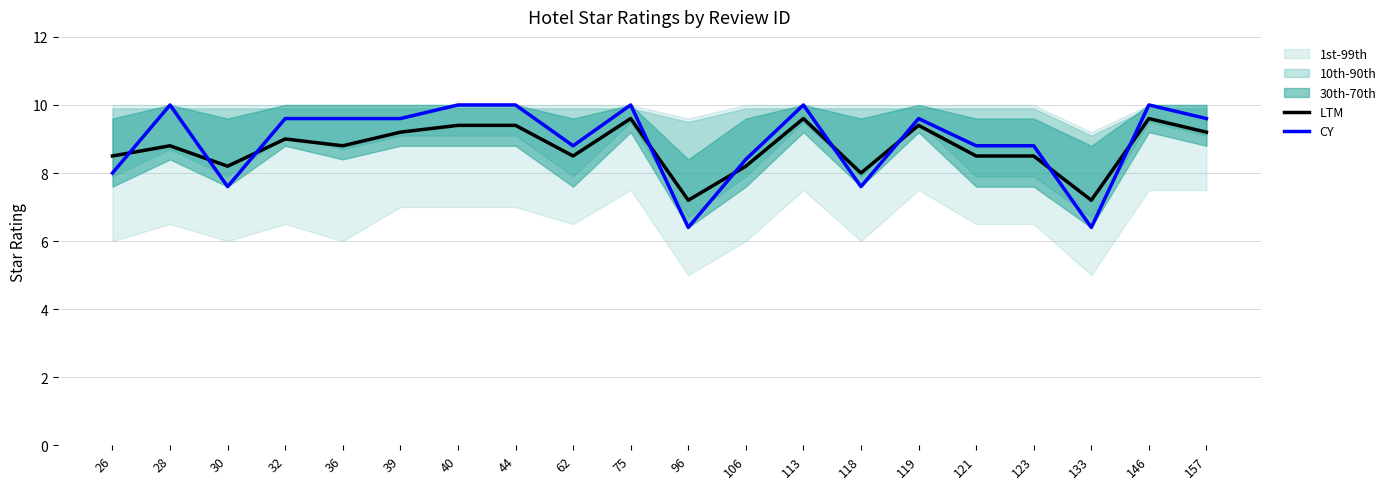

How many data points does each series have?

20